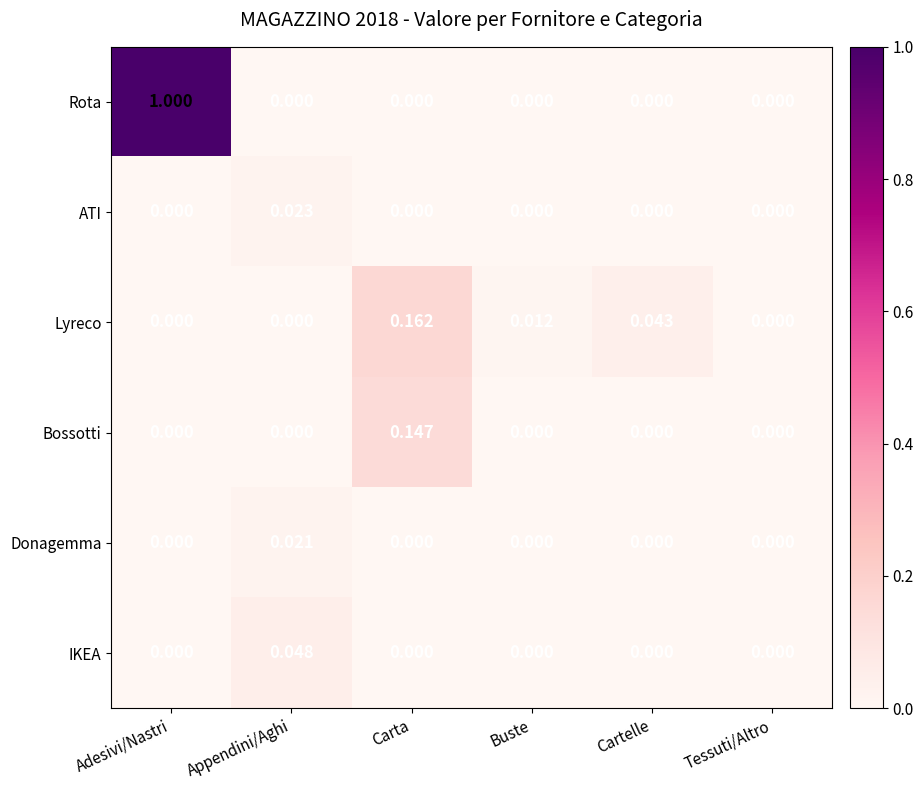

Between Buste and Cartelle, which series saw the biggest shift?

Lyreco